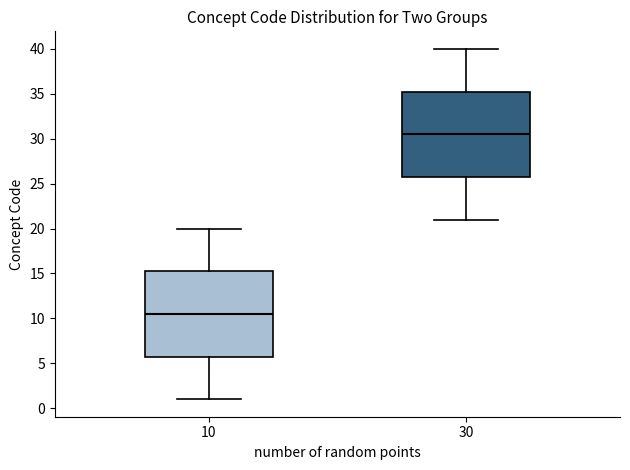

Reading left to right, read every box against the y-axis: the position of its median line, the range the box covers, and the ends of its whiskers. The values are not printed on the chart, so give them approximately, as read against the axis.

10: median 10.5, box 6.0 to 15.5, whiskers 1.0 to 20.0
30: median 30.5, box 26.0 to 35.5, whiskers 21.0 to 40.0